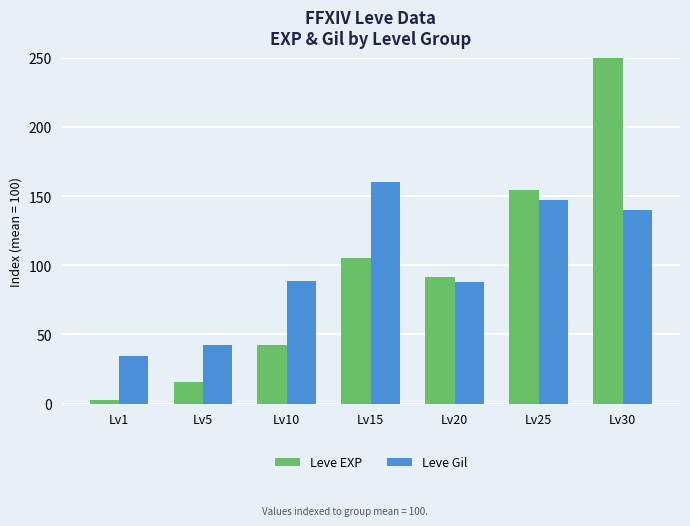

Rank the categories by Leve Gil value from highest to lowest.

Lv15, Lv25, Lv30, Lv10, Lv20, Lv5, Lv1